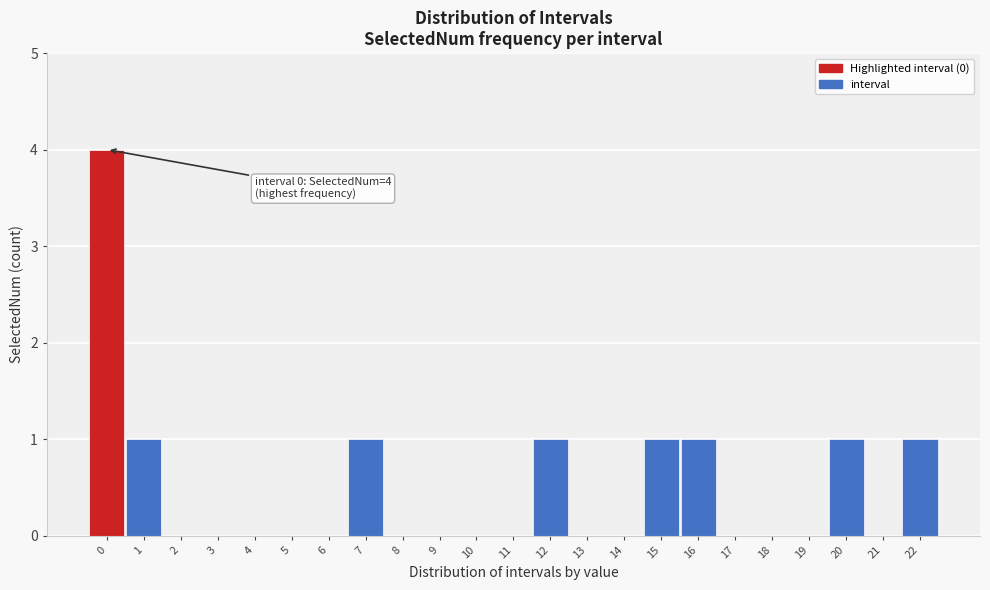

Reading left to right, list all the values displayed in this chart.

0=4	1=1	2=0	3=0	4=0	5=0	6=0	7=1	8=0	9=0	10=0	11=0	12=1	13=0	14=0	15=1	16=1	17=0	18=0	19=0	20=1	21=0	22=1